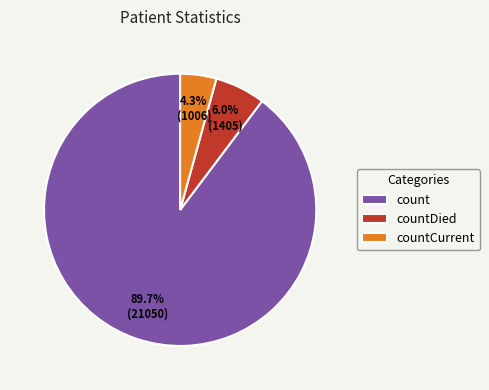

Is it true that countCurrent is 17% of the pie?

False